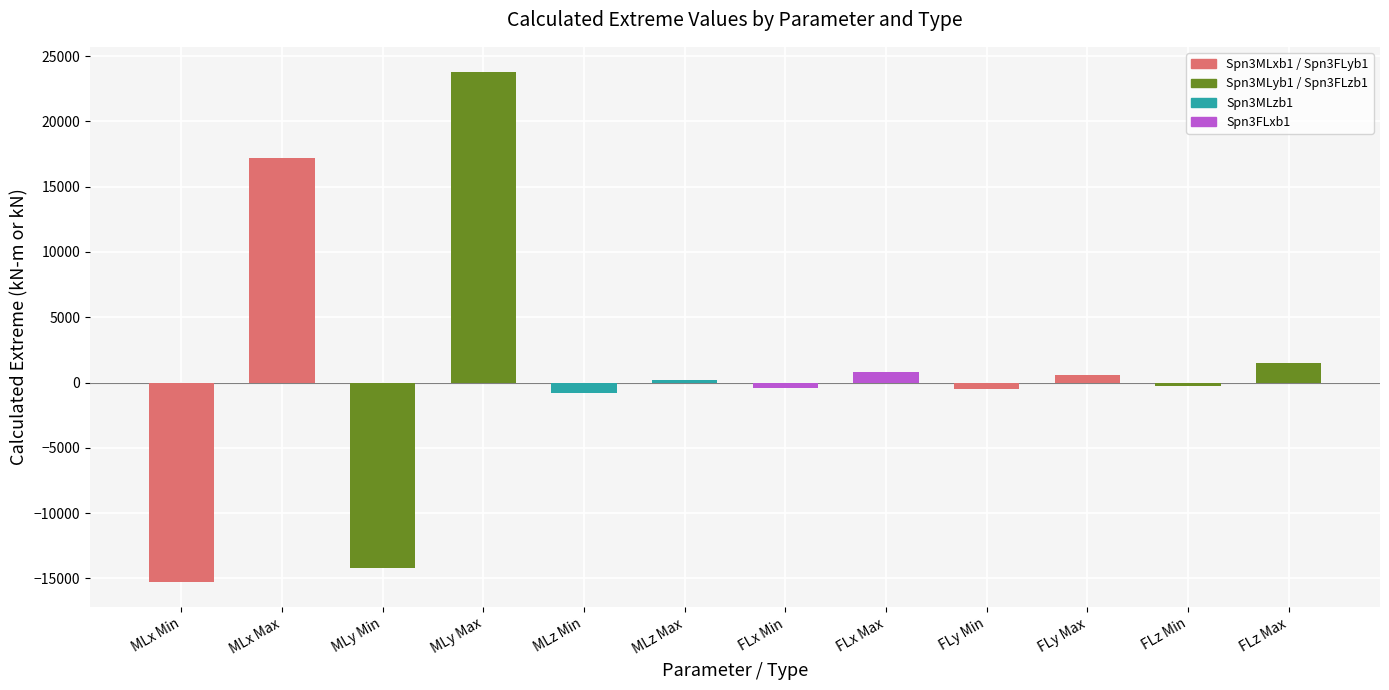

What is the greatest value displayed?

23760.0